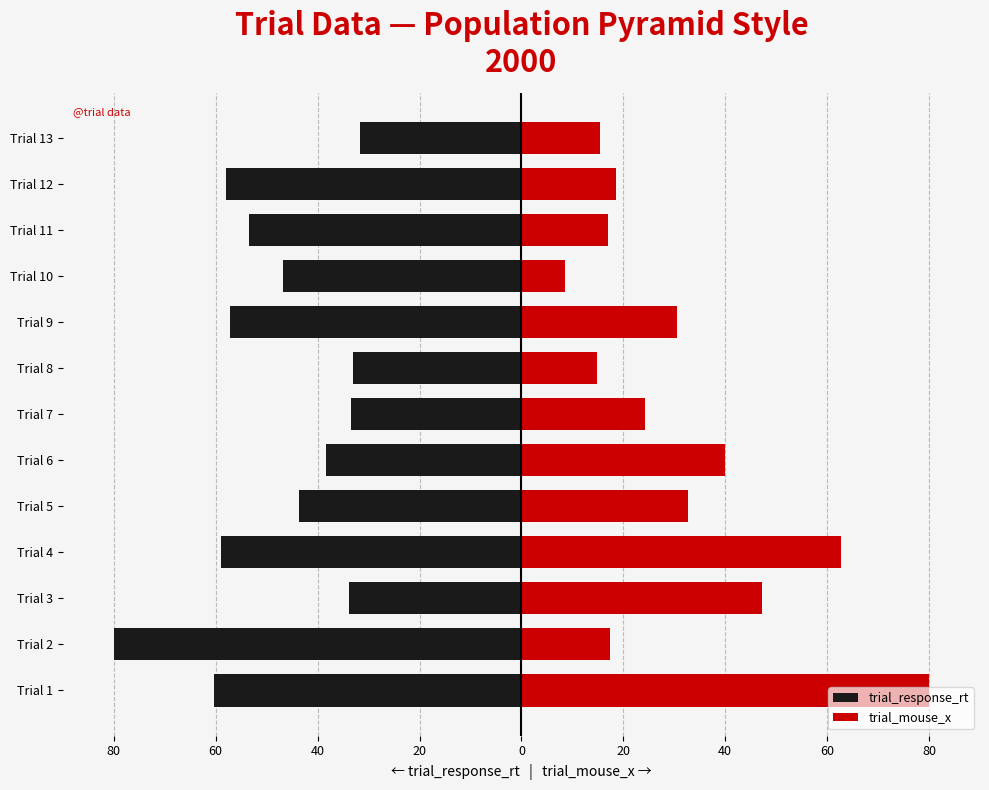

Are the bars grouped side by side (vs. stacked)?

Yes